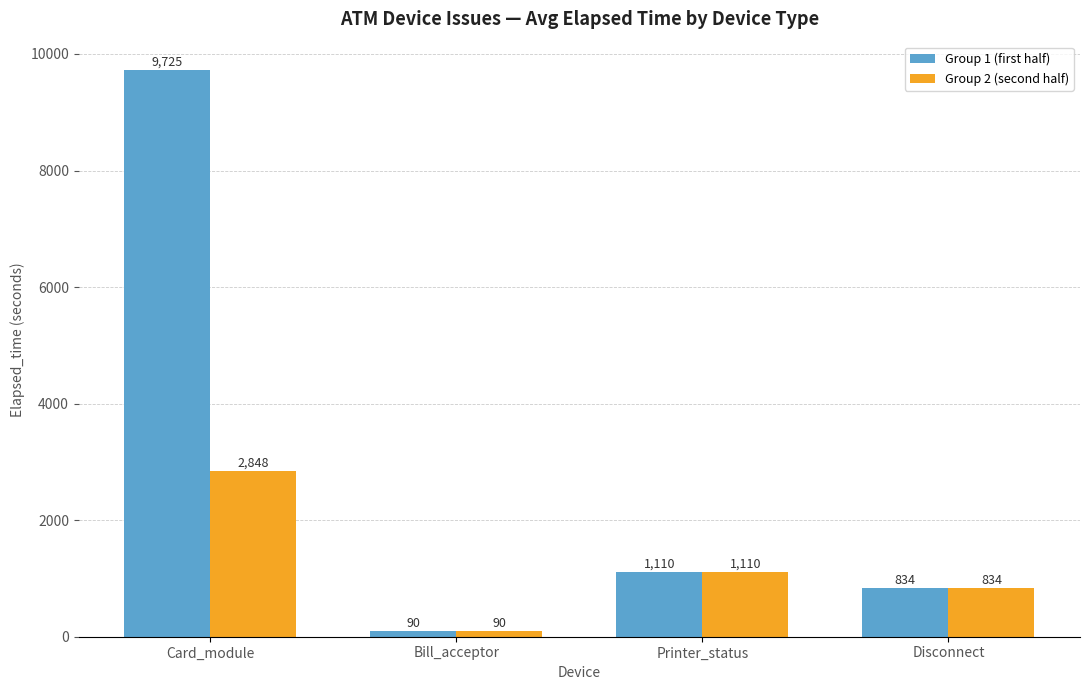

How many bars are there in total?

8